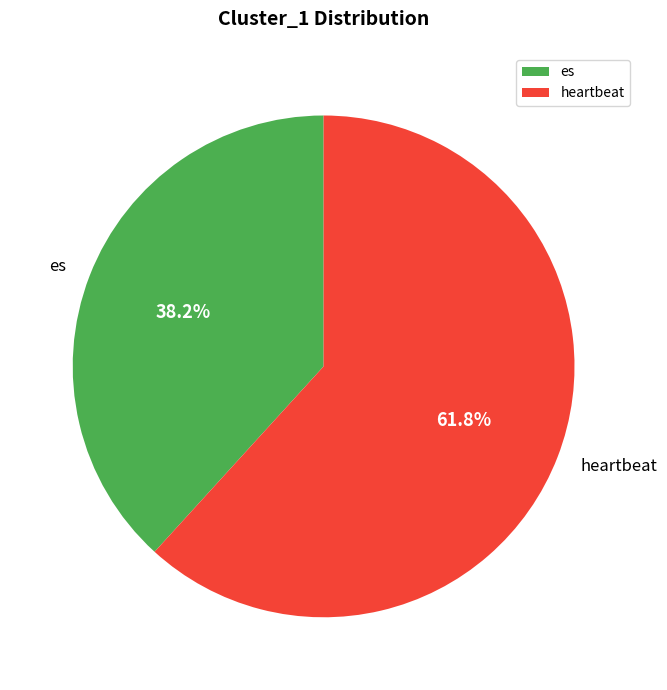

How many slices are in this pie chart?

2